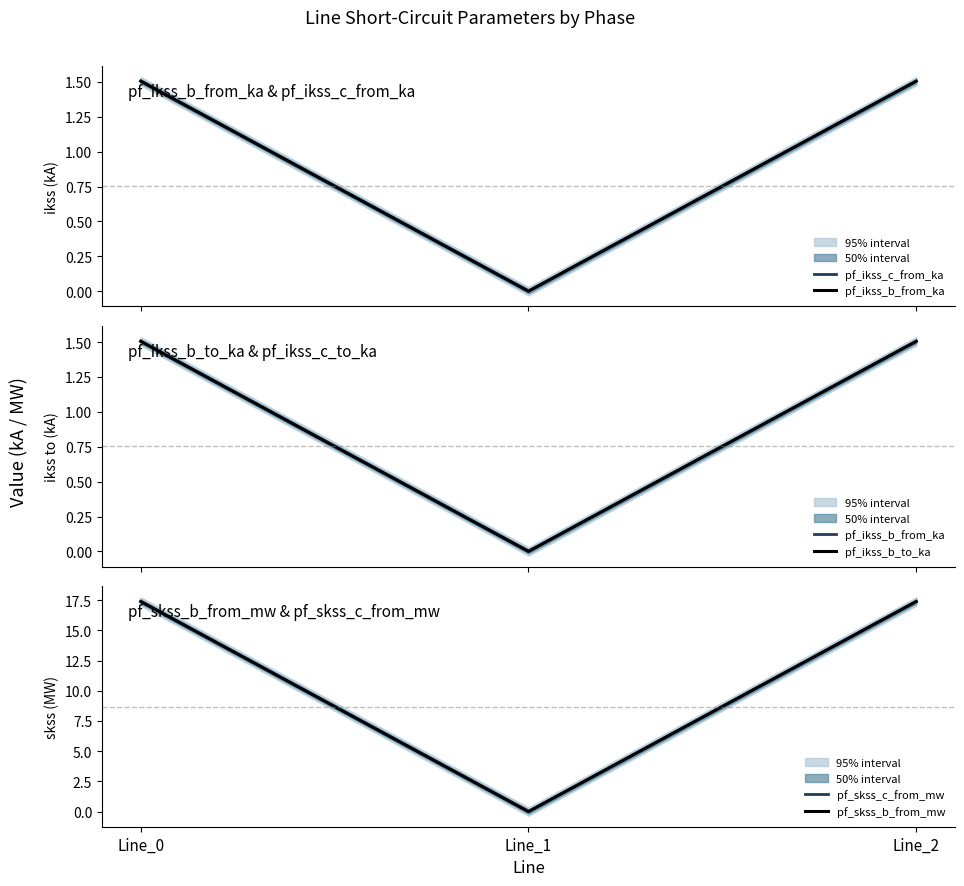

Does the chart have visible grid lines?

No